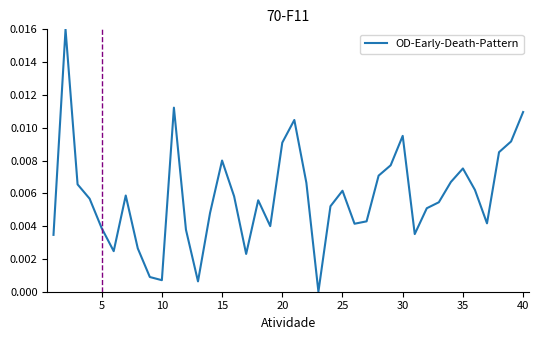

How many points are higher than both their immediate neighbors (excluding endpoints)?

9